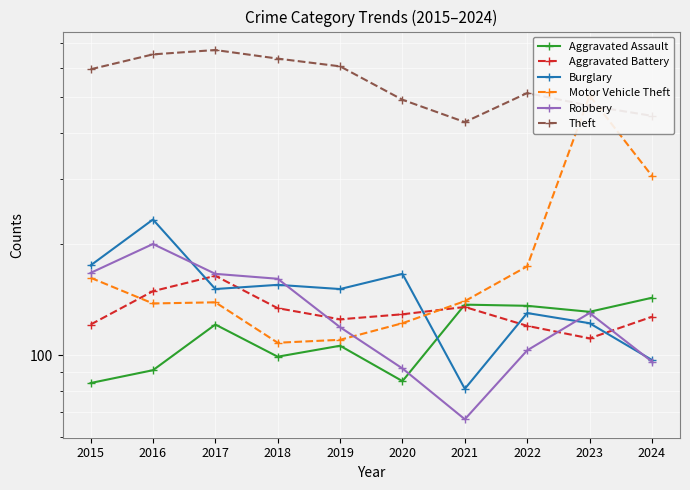

The Motor Vehicle Theft series shows 122 at 2020. True or false?

True